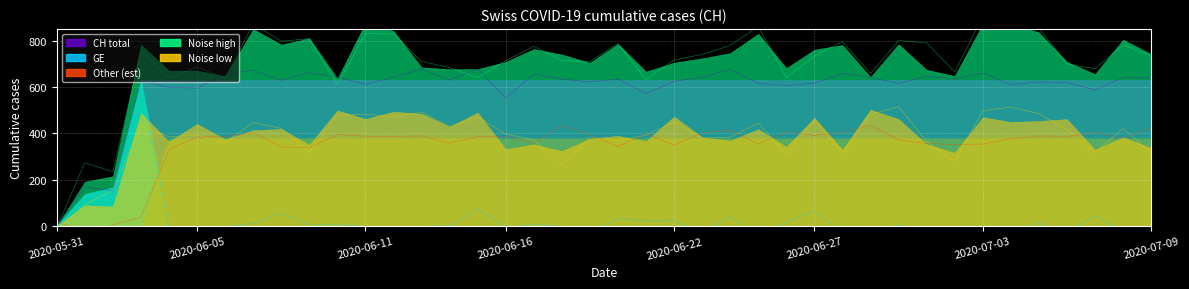

What is the label of the 39th point from the left?

2020-07-08